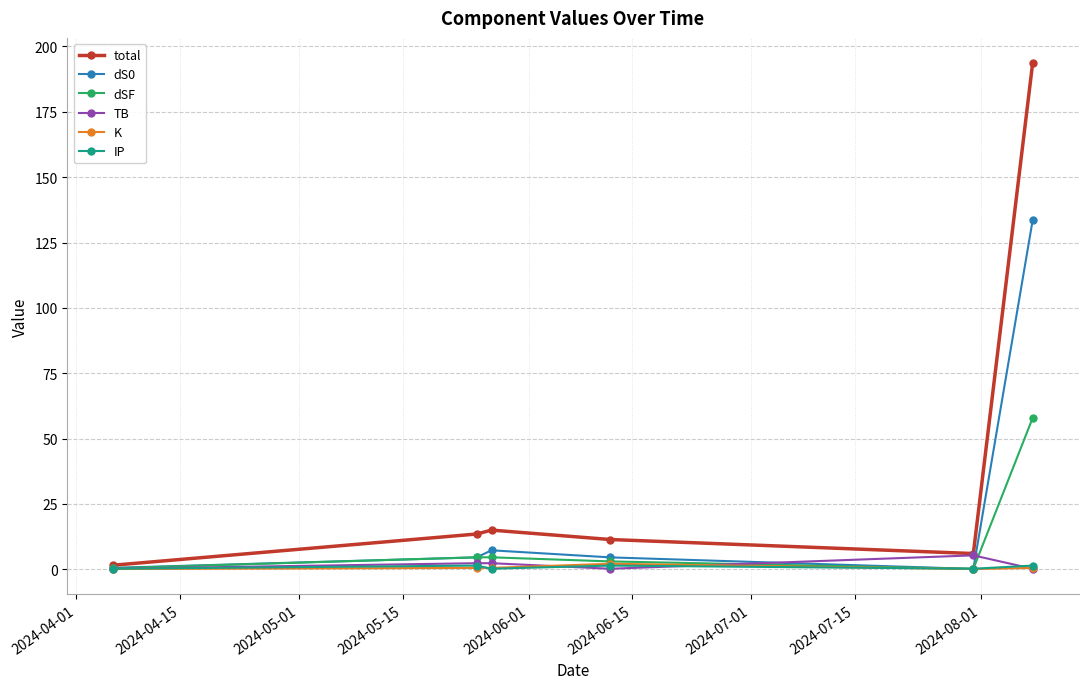

What is the maximum value shown in the chart?

193.6